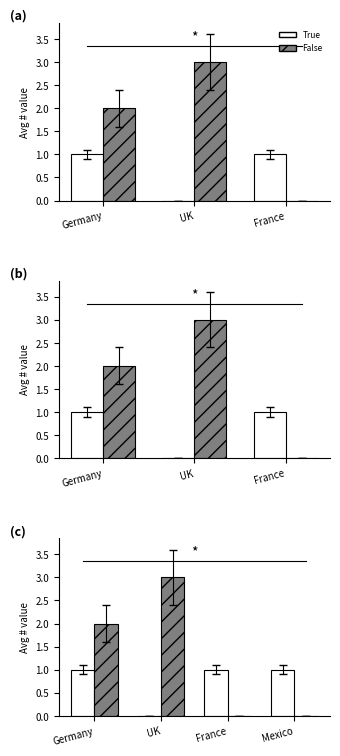

Is the value of True at France greater than the value of False at Germany?

No